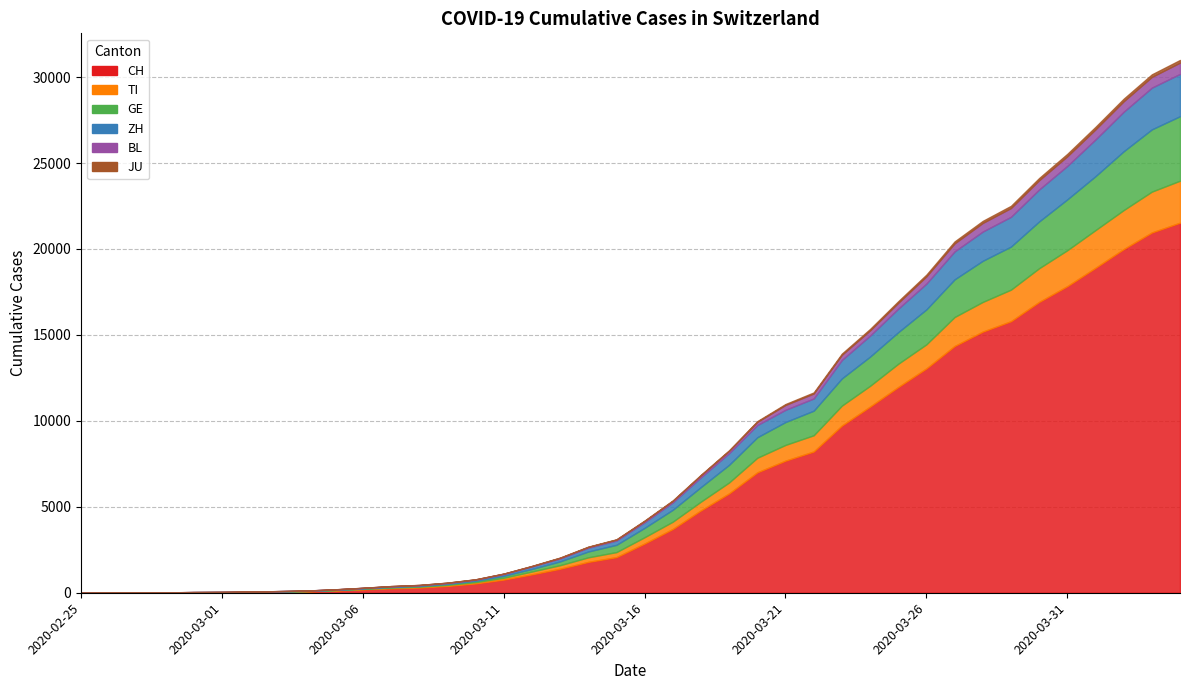

At which category does the chart reach its peak across all series?

2020-04-04